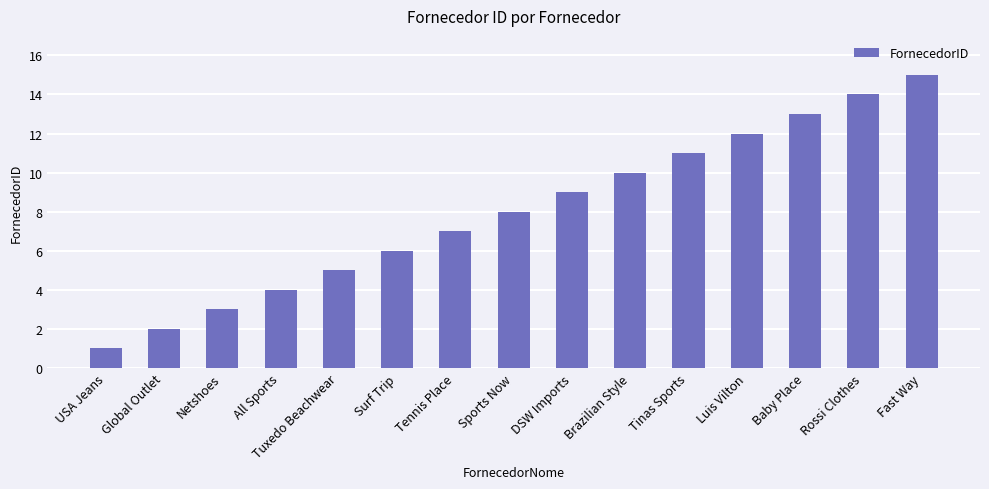

What is the change in value from Tennis Place to Rossi Clothes?

+7